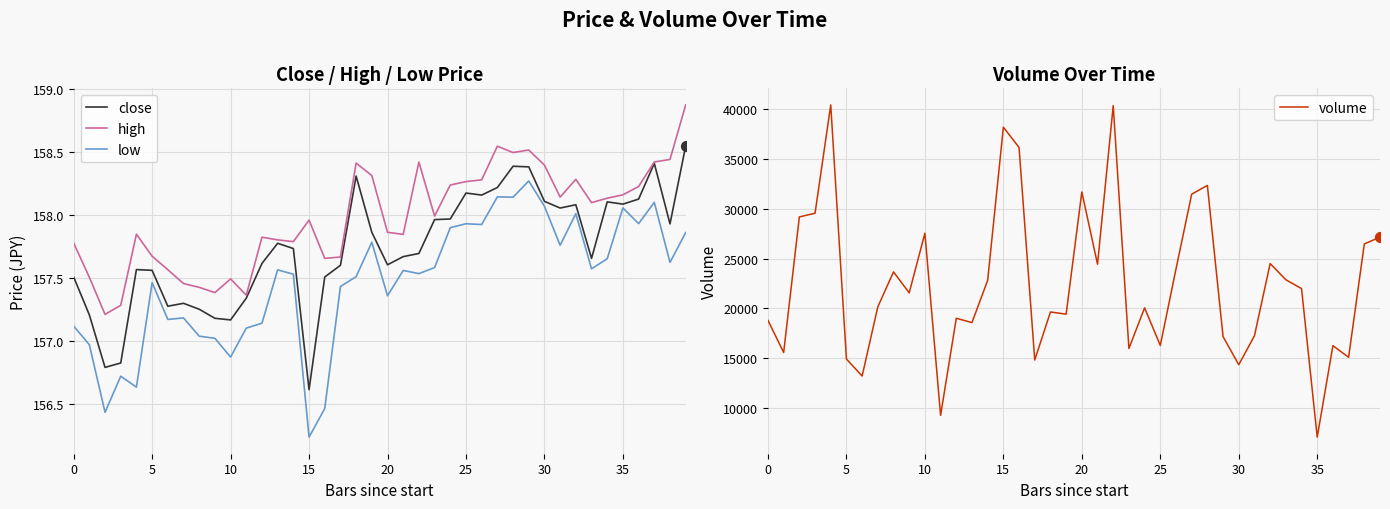

The value of low at 0 is 157.1. True or false?

True